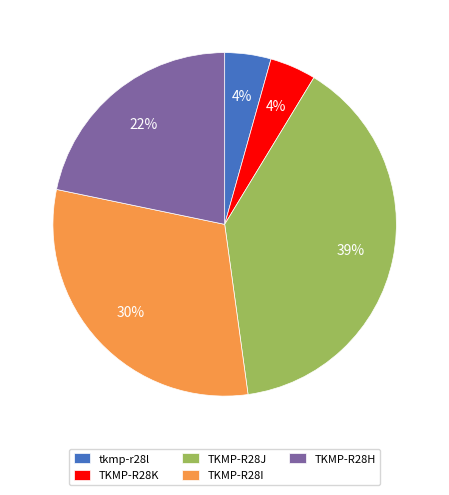

To the nearest percent, what percentage of the pie is tkmp-r28l?

4%